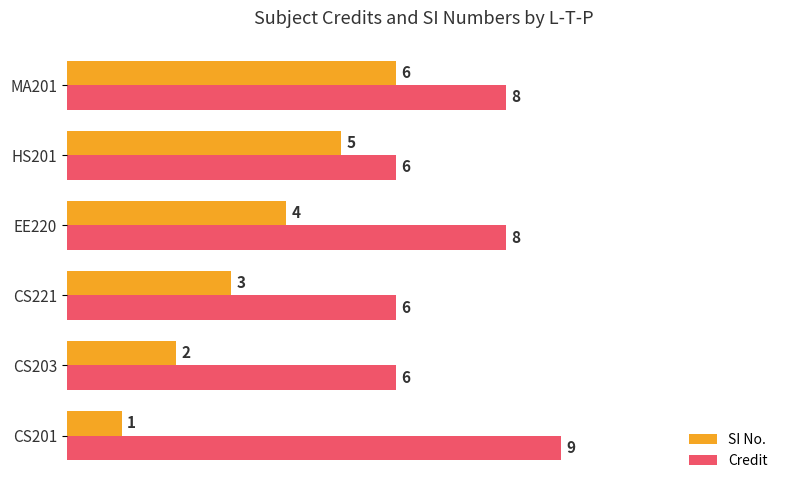

Count the SI No. values in the range 2 to 5.

4